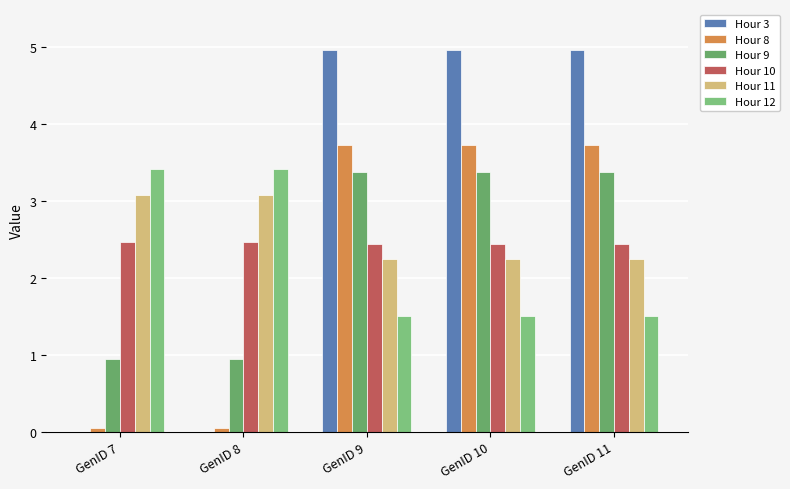

At which label does Hour 9 first exceed 3?

GenID 9